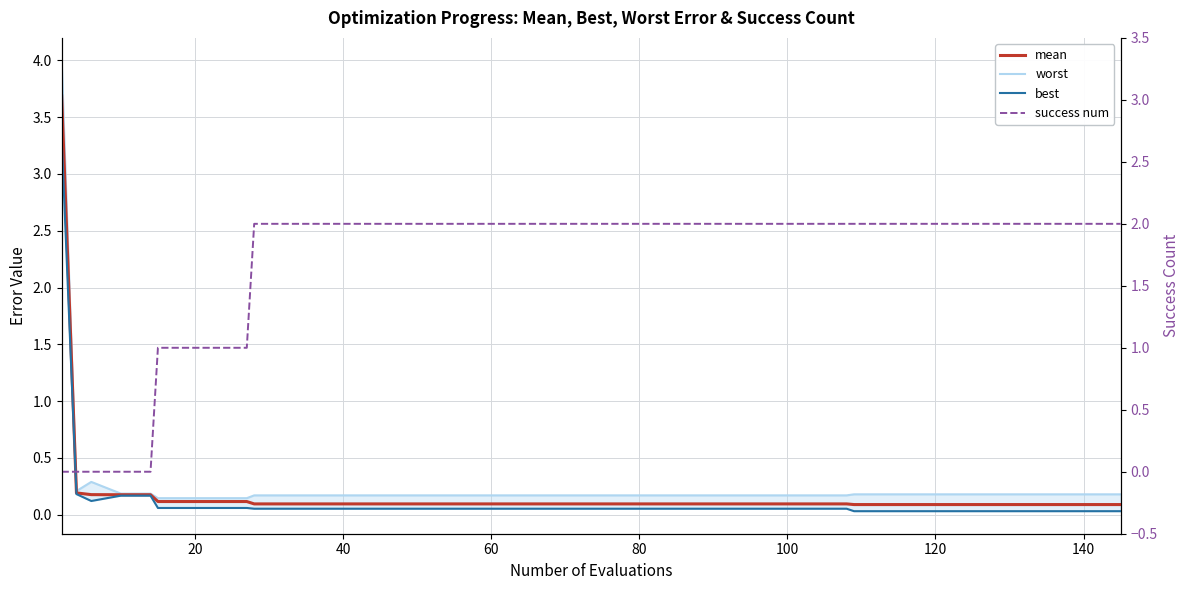

Count the number of data series in this chart.

4